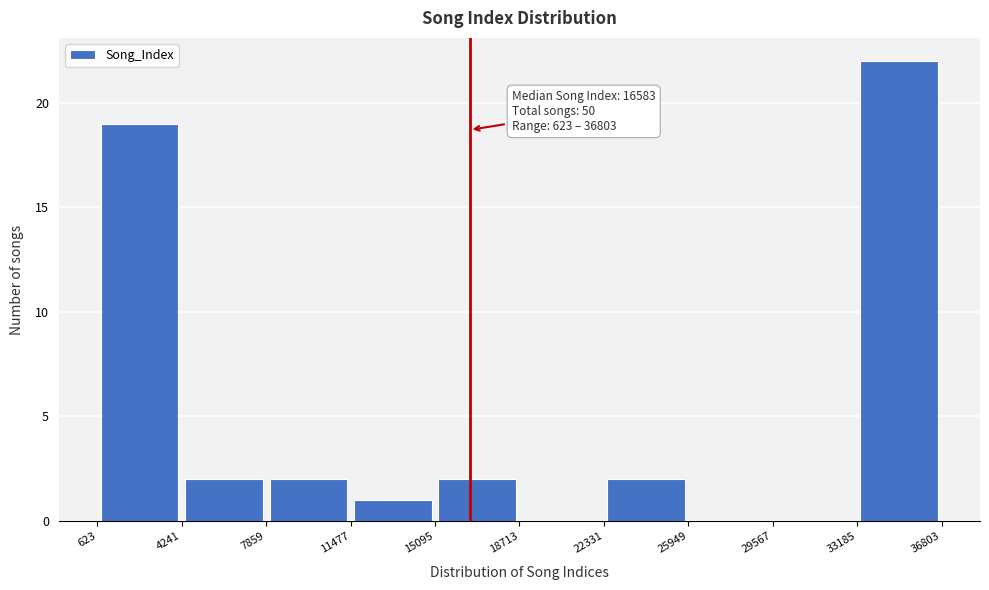

Over which range of the x-axis is the bar tallest?

33185 to 36803